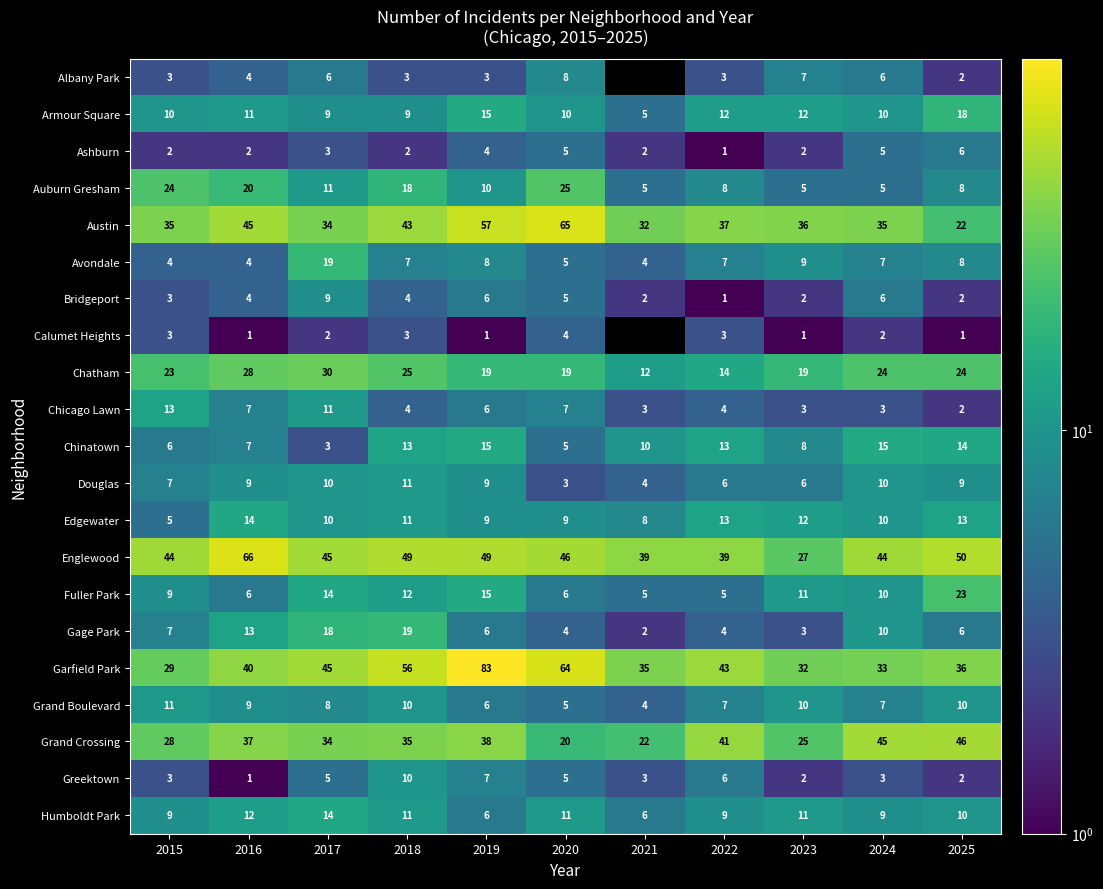

What is the sum of the Austin values at 2017 and 2025?

56